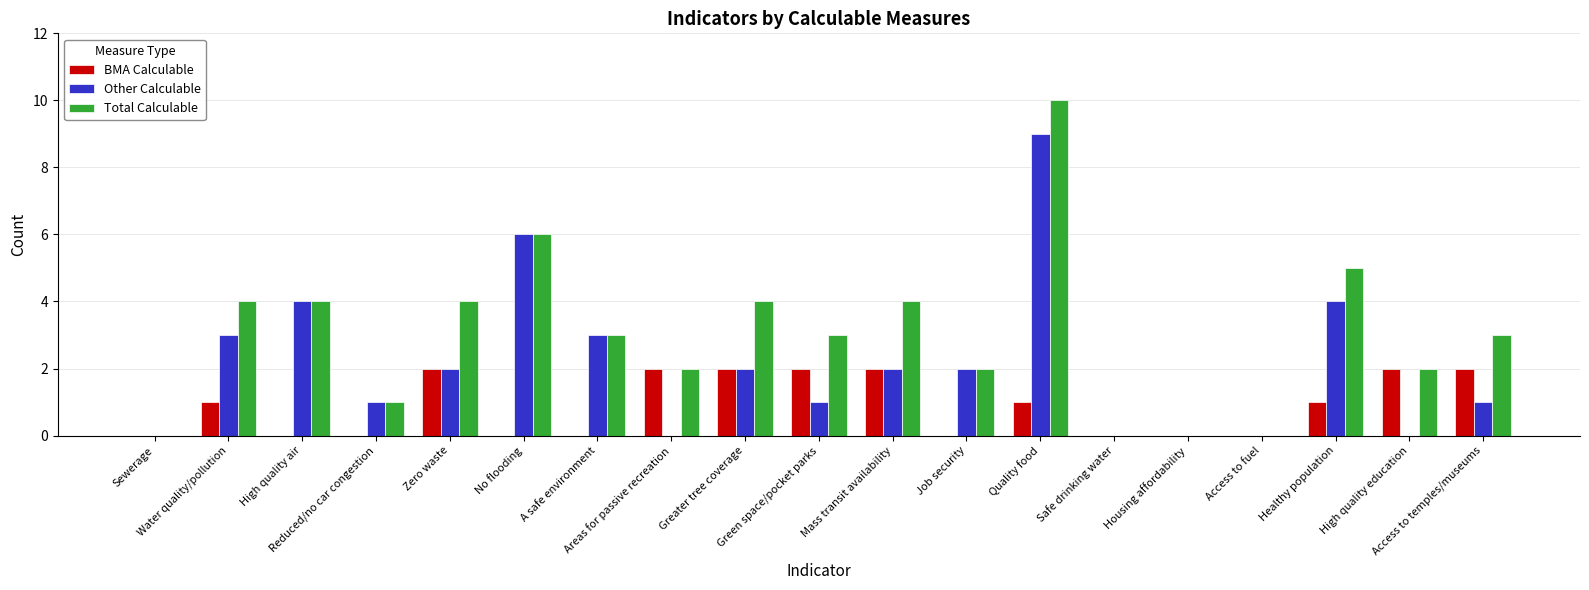

What are all the series names shown in the legend?

BMA Calculable, Other Calculable, Total Calculable